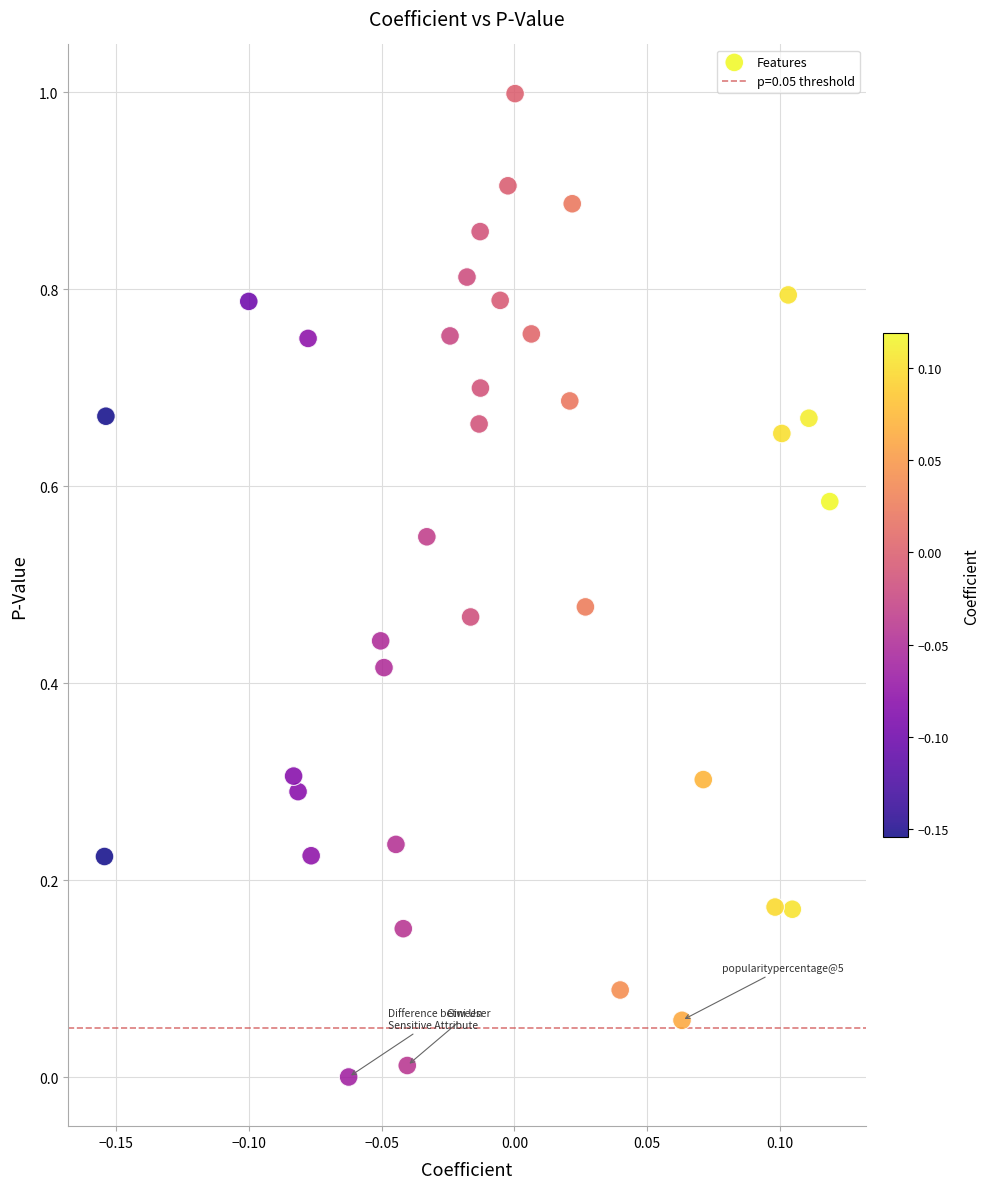

What is the range of X values (max minus min)?

0.3